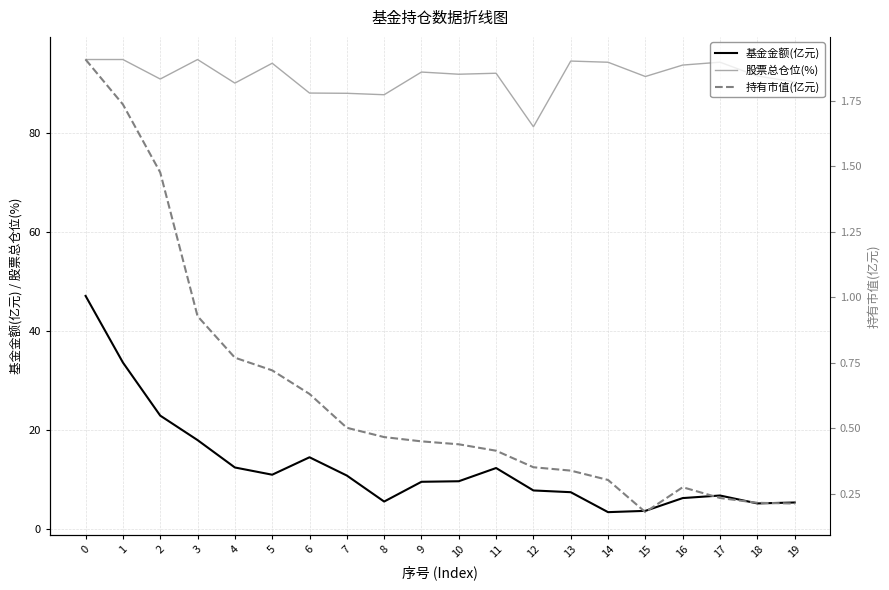

At which label is 基金金额(亿元) closest to 25?

2